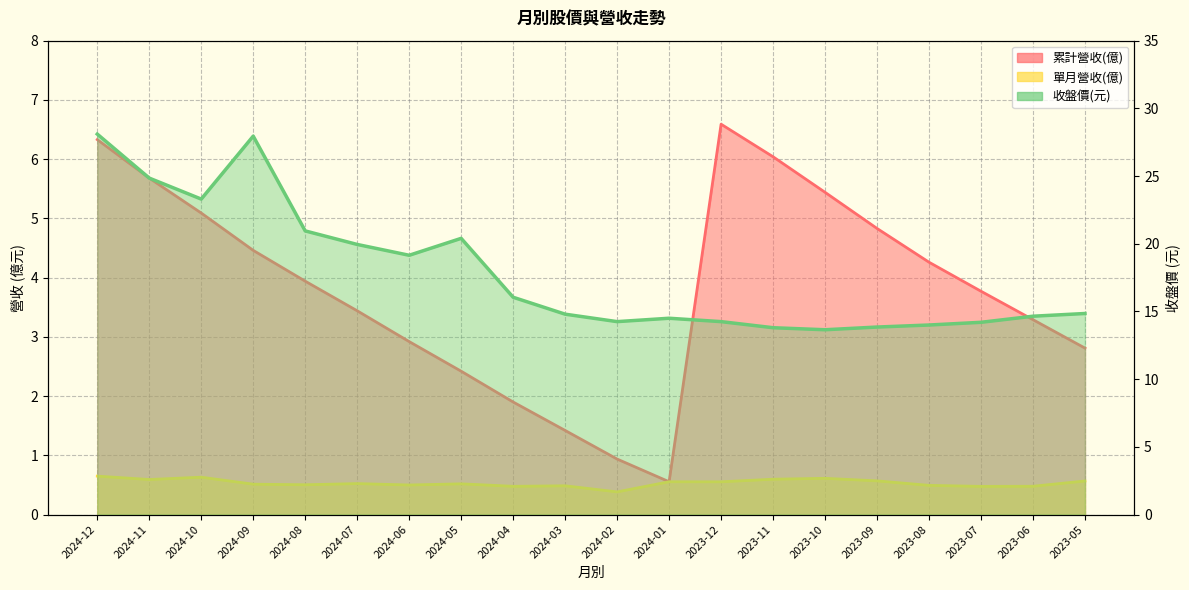

List the series in order of their overall mean, lowest first.

單月營收(億), 累計營收(億), 收盤價